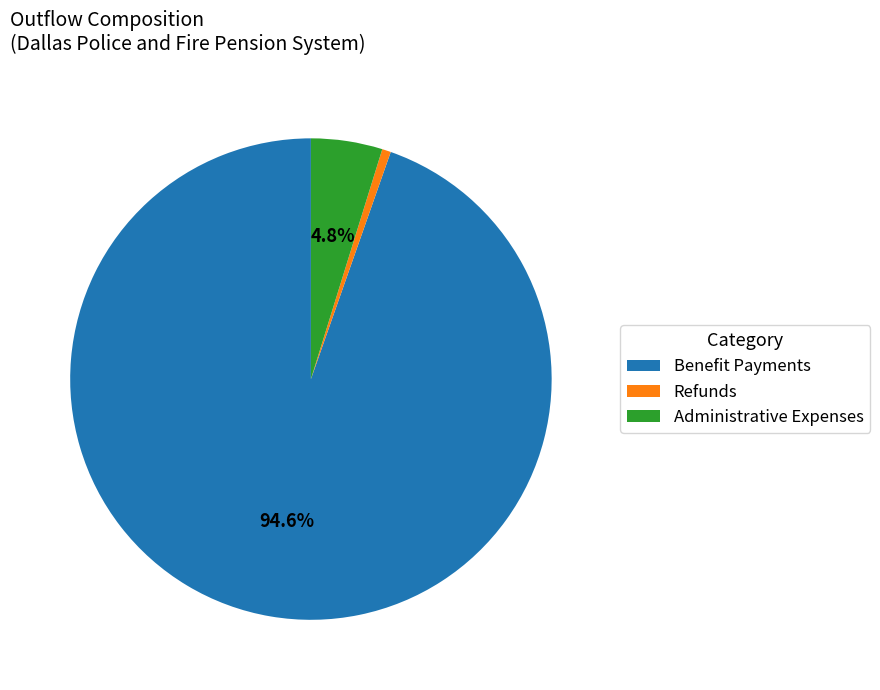

Does Administrative Expenses represent more than half of the total?

No